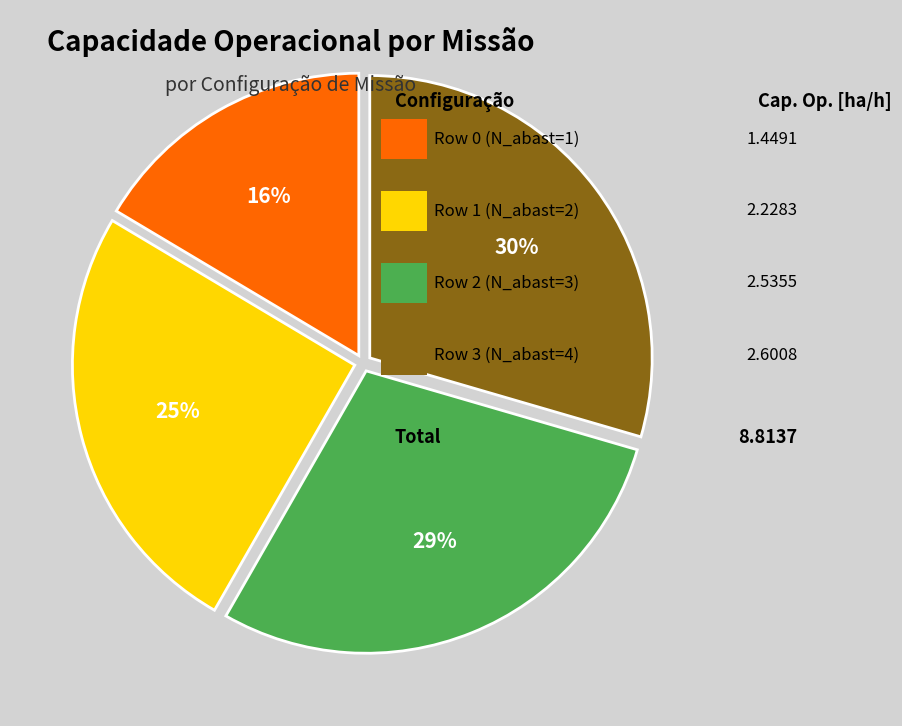

Does any single category account for the majority?

No